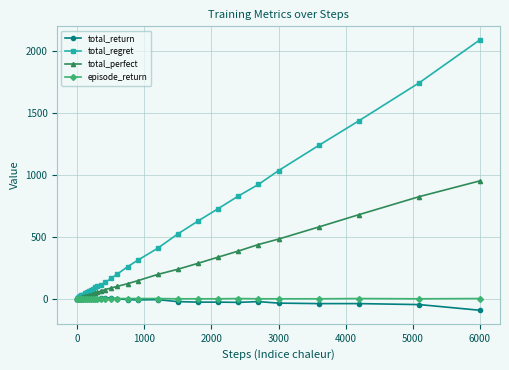

What is the value of the total_perfect point at the 15th from the left?

11